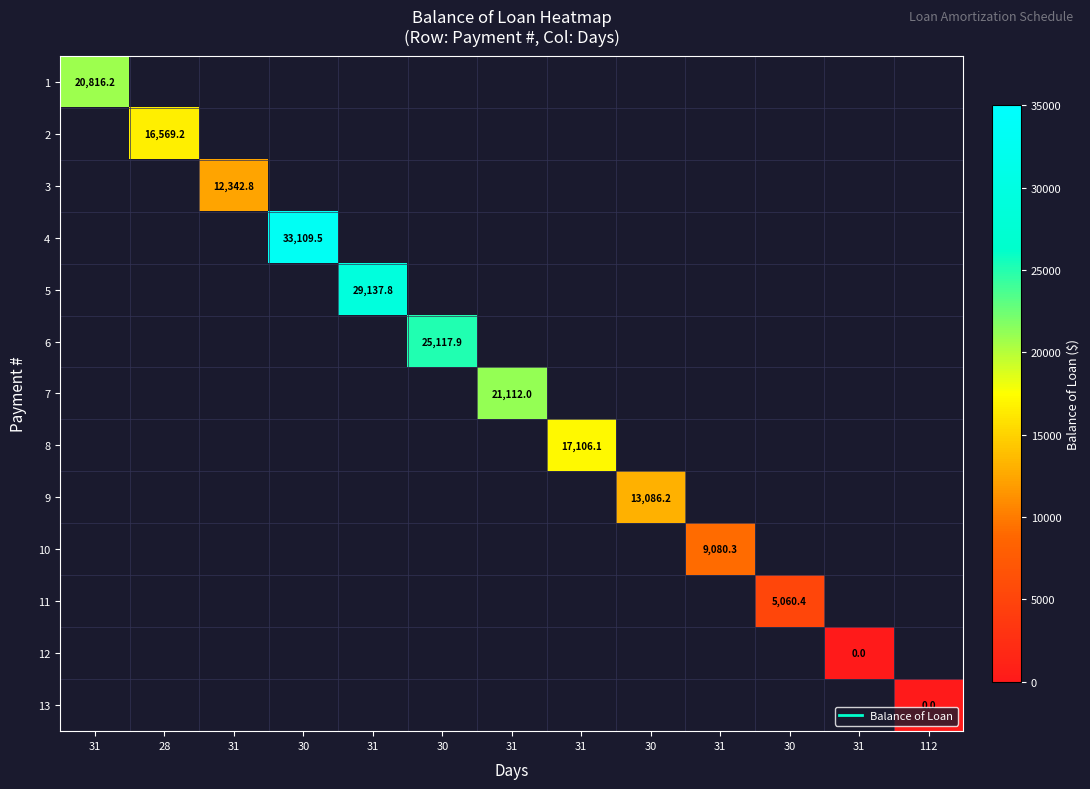

Which category has the highest value in the 10 series?

31